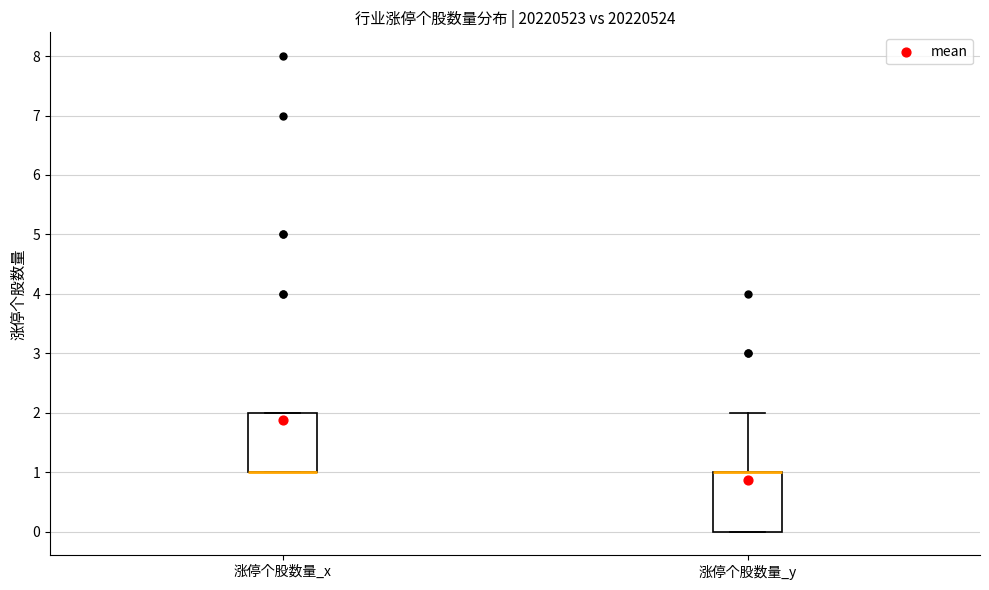

Reading left to right, read every box against the y-axis: the position of its median line, the range the box covers, and the ends of its whiskers. The values are not printed on the chart, so give them approximately, as read against the axis.

涨停个股数量_x: median 1 (drawn on the box's lower edge), box 1 to 2, whiskers 1 to 2
涨停个股数量_y: median 1 (drawn on the box's upper edge), box 0 to 1, whiskers 0 to 2